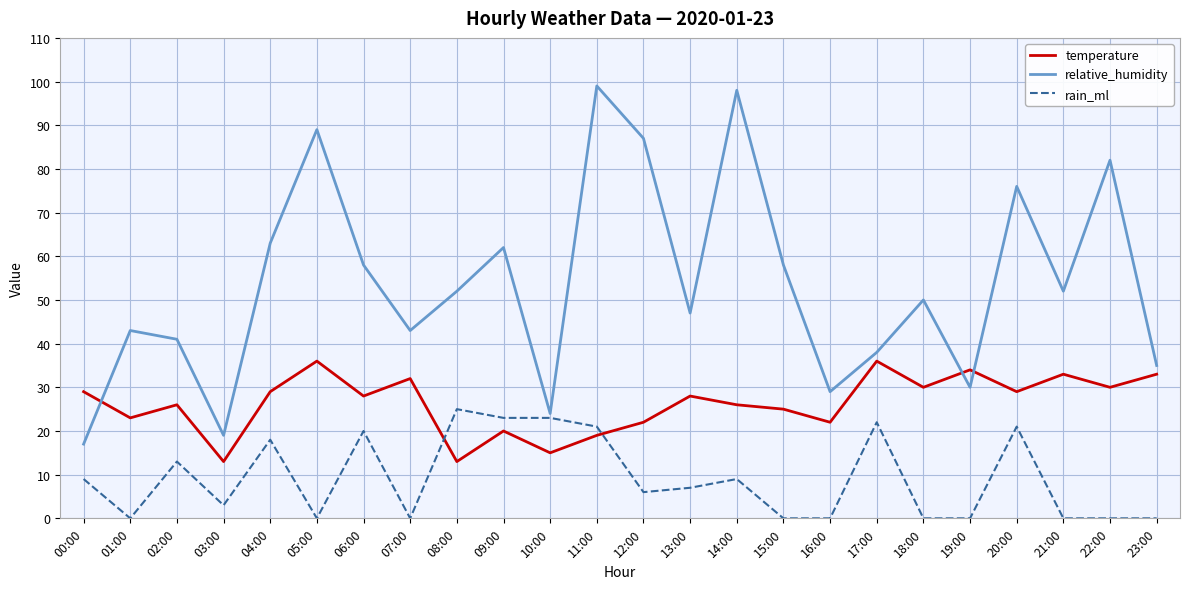

What is the difference between the highest and lowest values at 17:00?

16